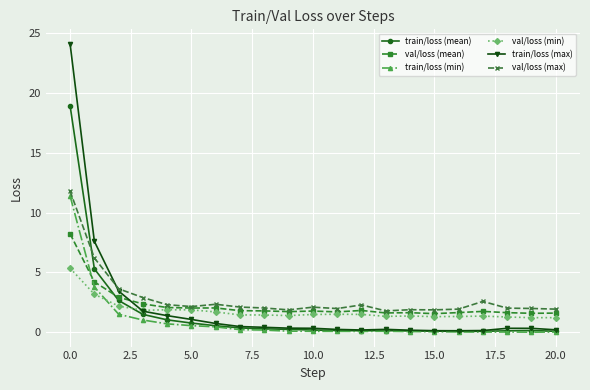

Does the chart display data point markers on the line(s)?

Yes